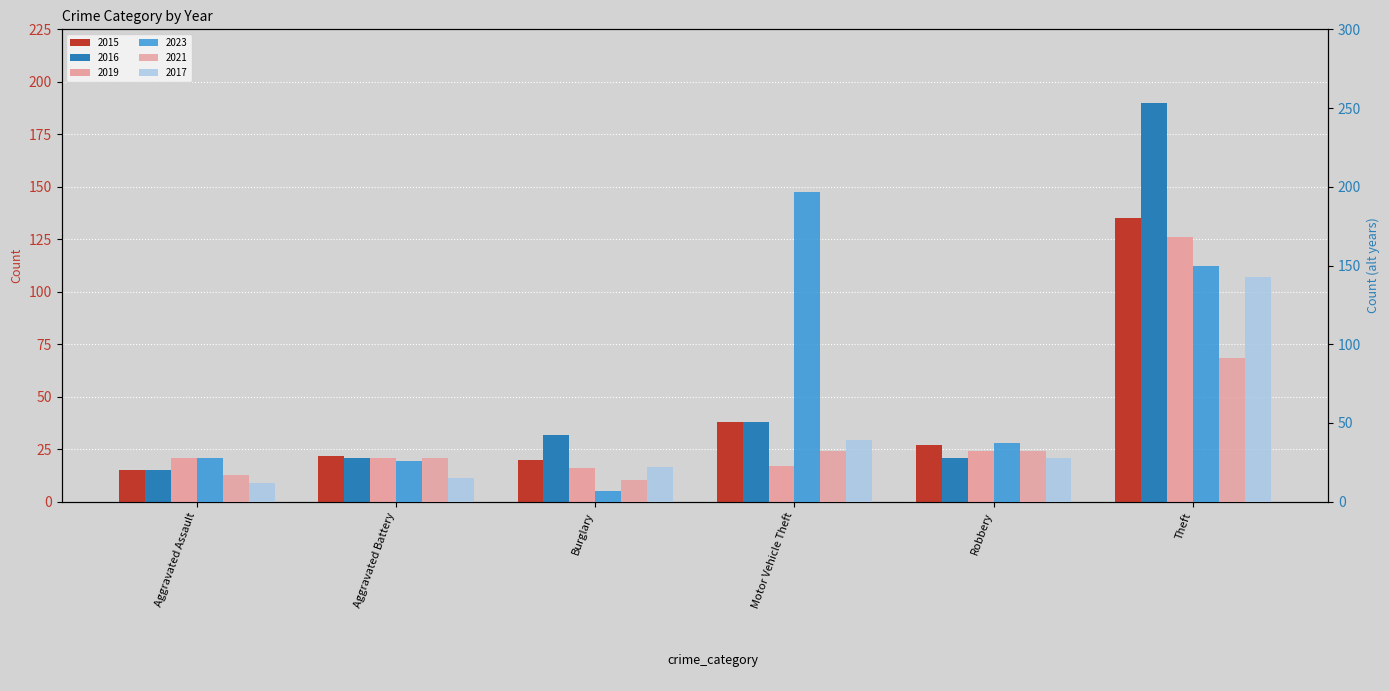

What is the difference between the second highest and minimum values in the 2015 series?

23